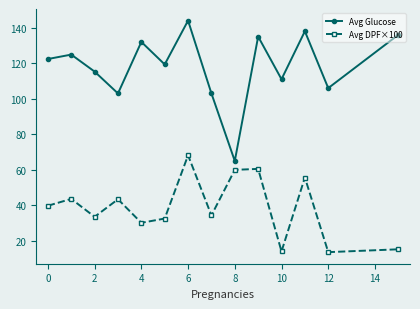

What is the minimum value for Avg Glucose?

65.0